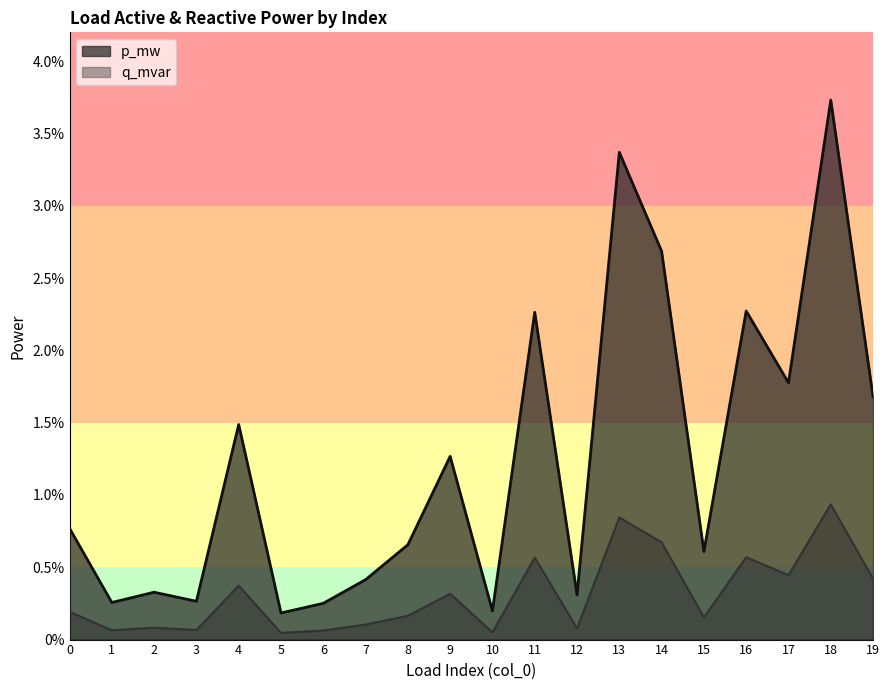

Rank the series at 17 from lowest to highest value.

q_mvar, p_mw